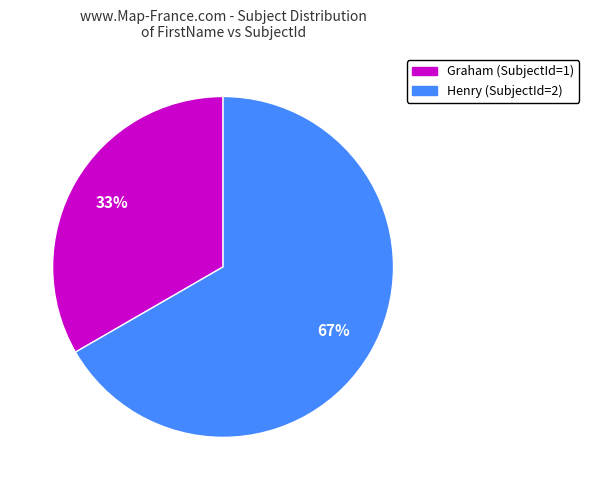

How many slices are in this pie chart?

2